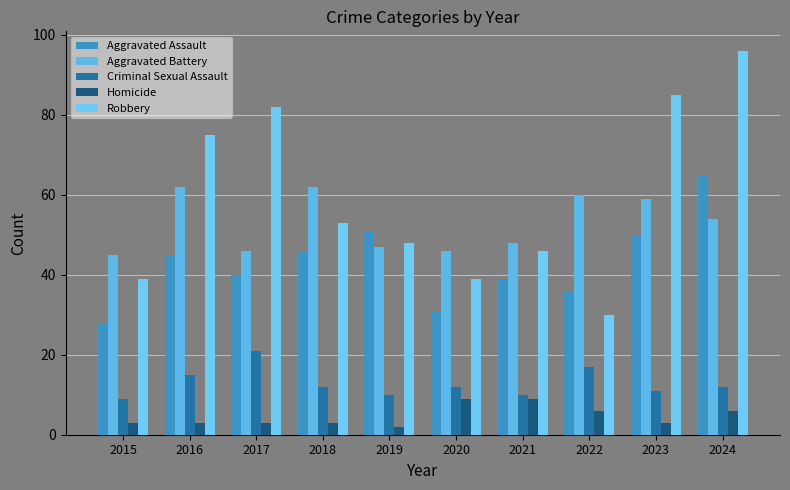

Which series changed the most between 2022 and 2023?

Robbery